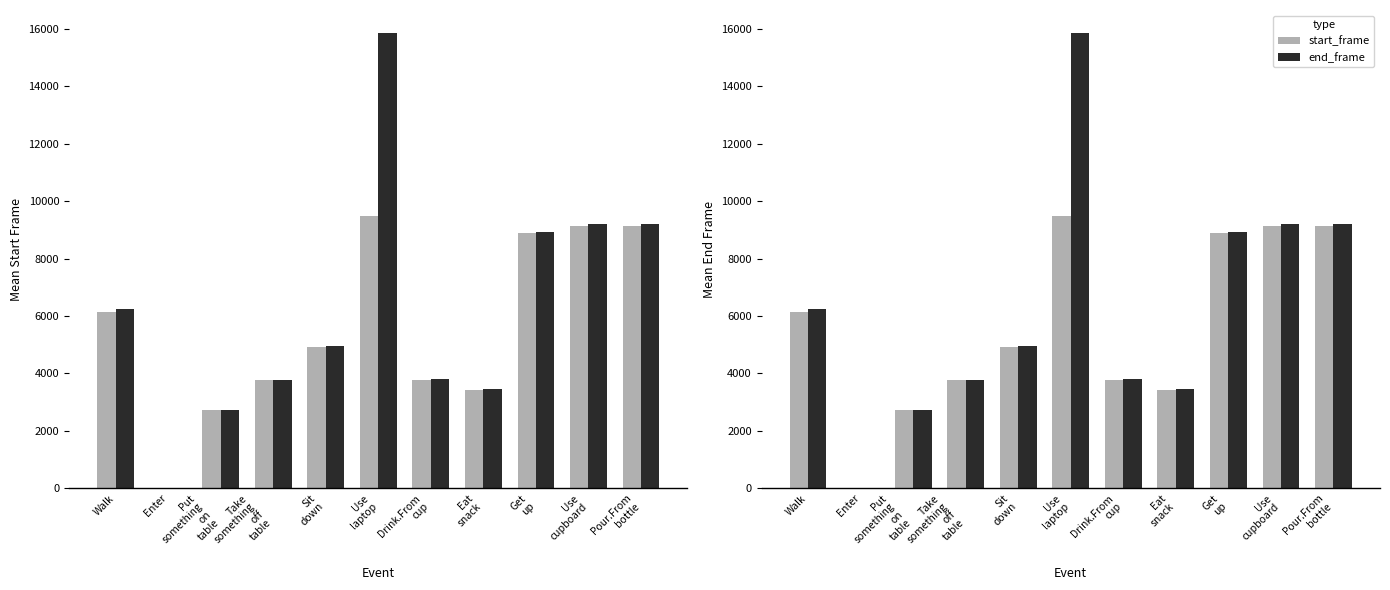

Which series has the widest spread of values?

end_frame